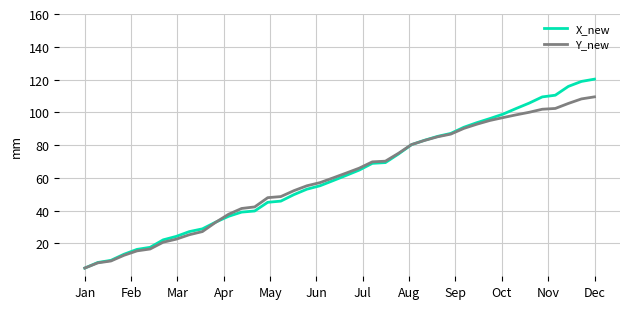

What is the smallest value displayed?

5.0